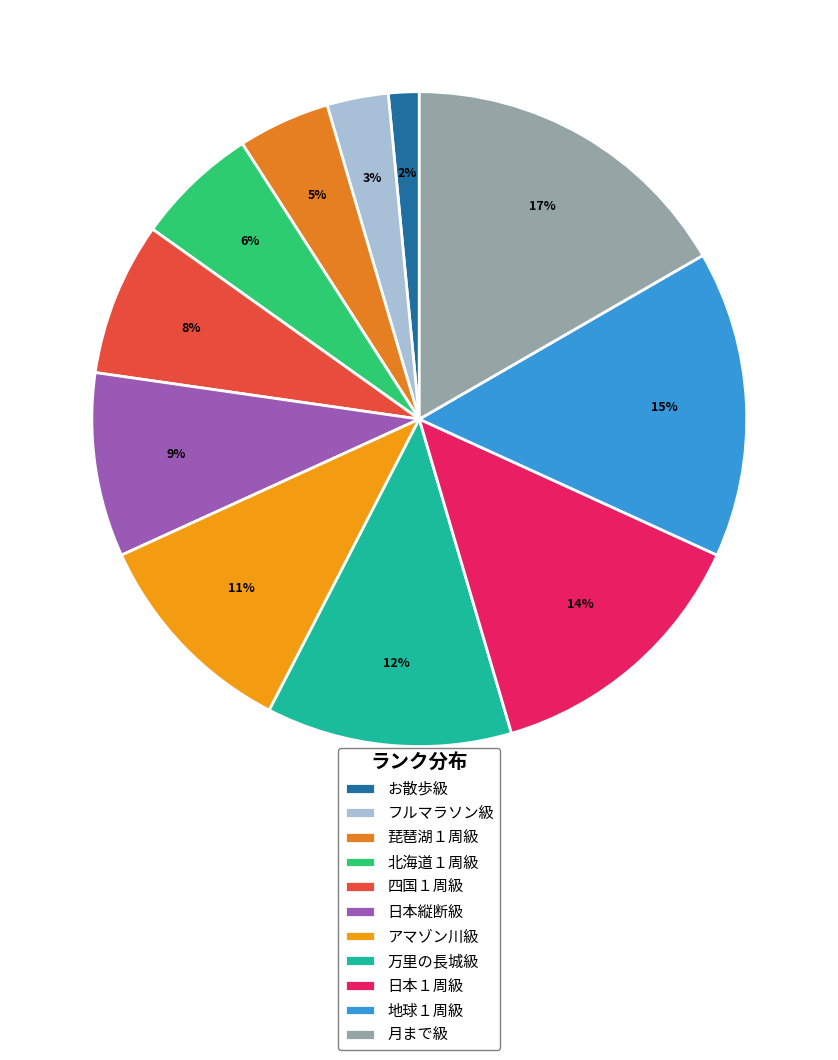

Count the number of slices in the pie.

11